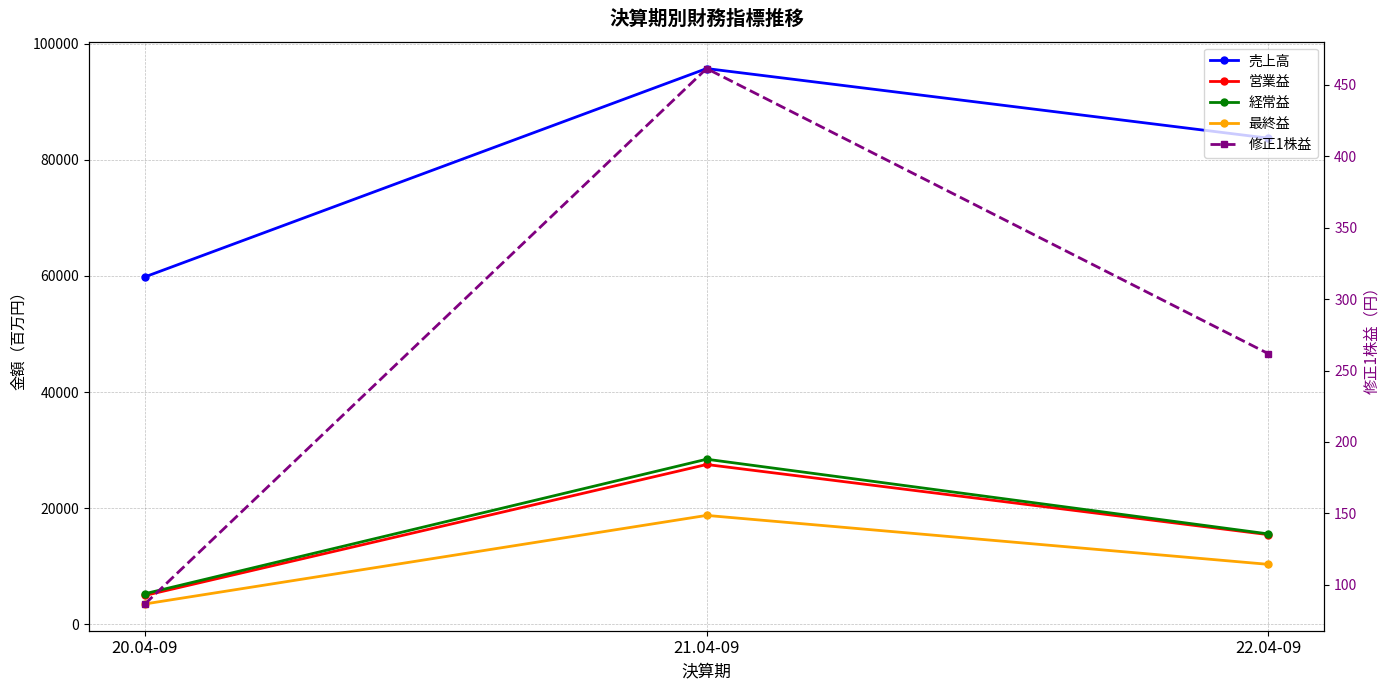

List the labels in order of 営業益 value, largest first.

21.04-09, 22.04-09, 20.04-09